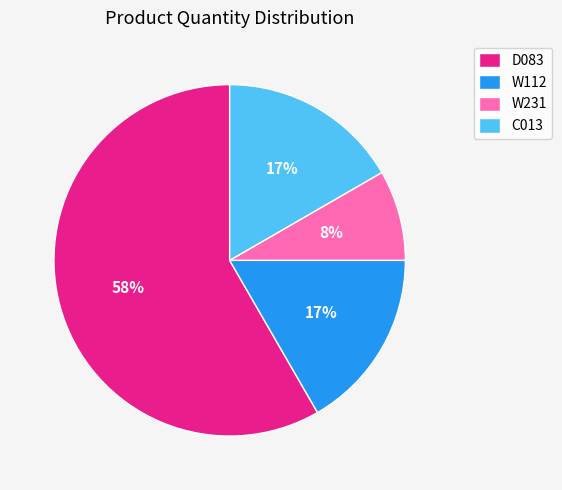

To the nearest percent, what is the difference between the largest and smallest slice percentages?

50%